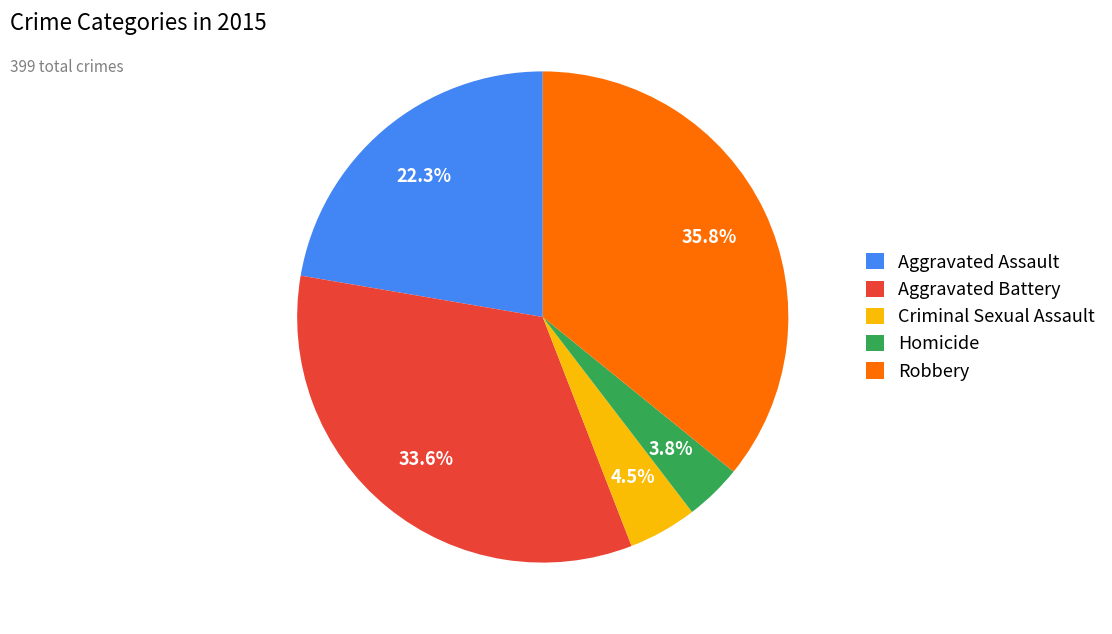

How many segments does this pie chart have?

5